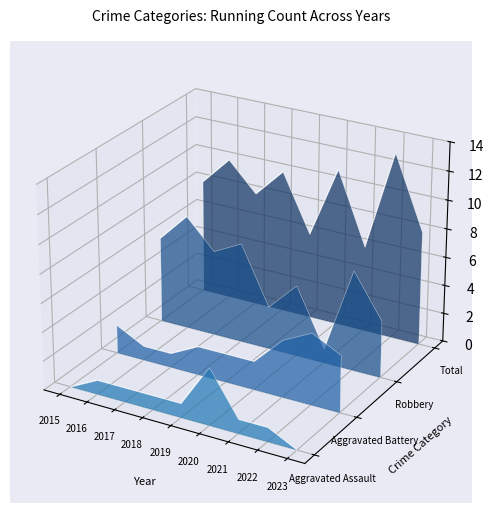

At which label does Robbery first exceed 0?

2015